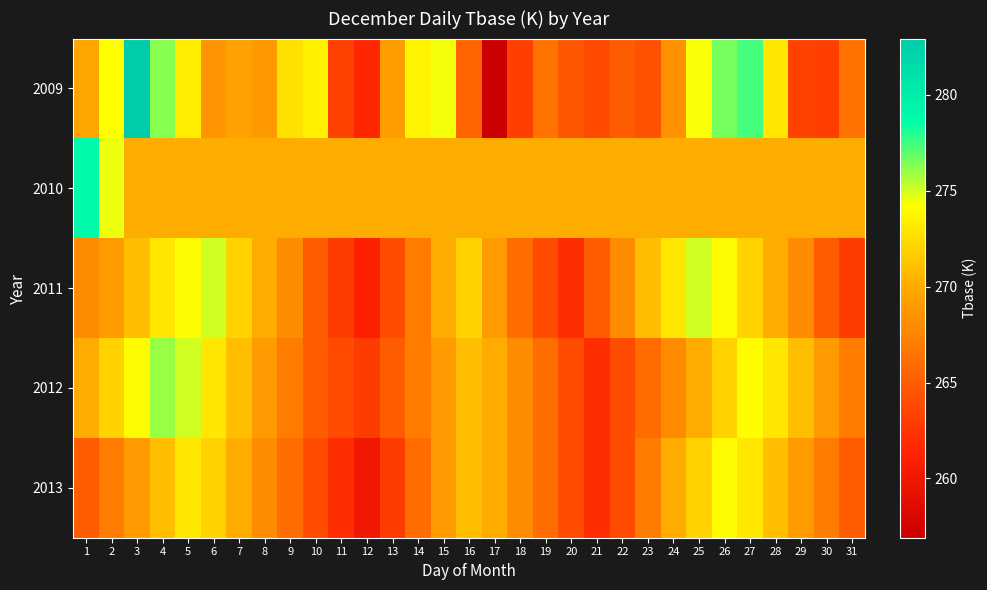

What is the smallest value displayed?

256.9